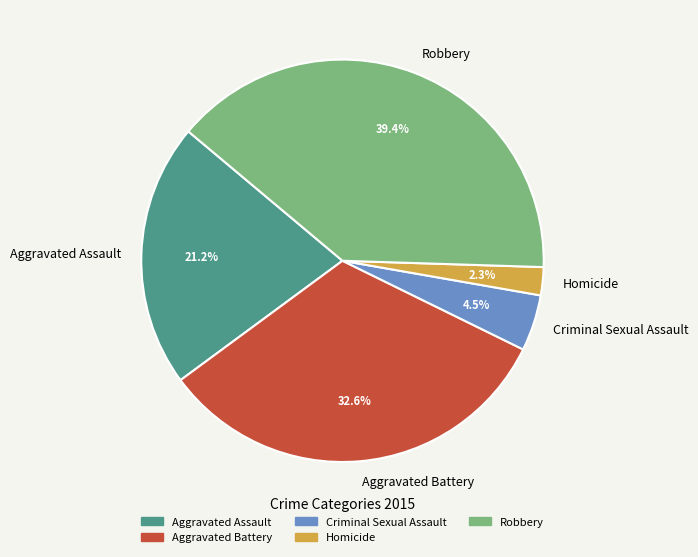

Is it true that Robbery is 48% of the pie?

False